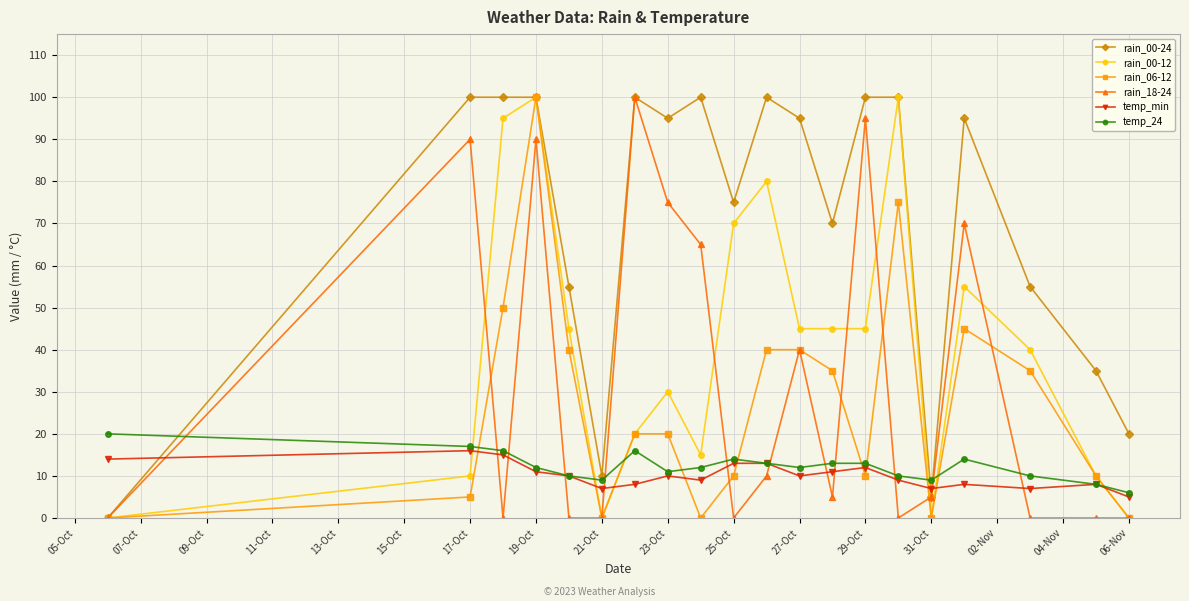

How many lines are shown in the chart?

6